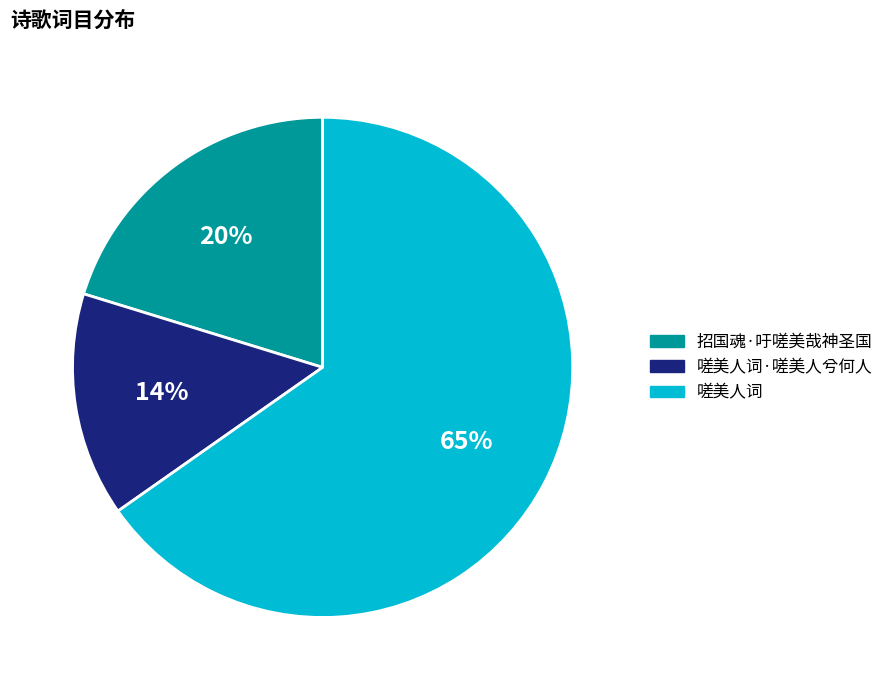

What is the ratio of the value at 招国魂·吁嗟美哉神圣国 to the value at 嗟美人词·嗟美人兮何人?

1.4